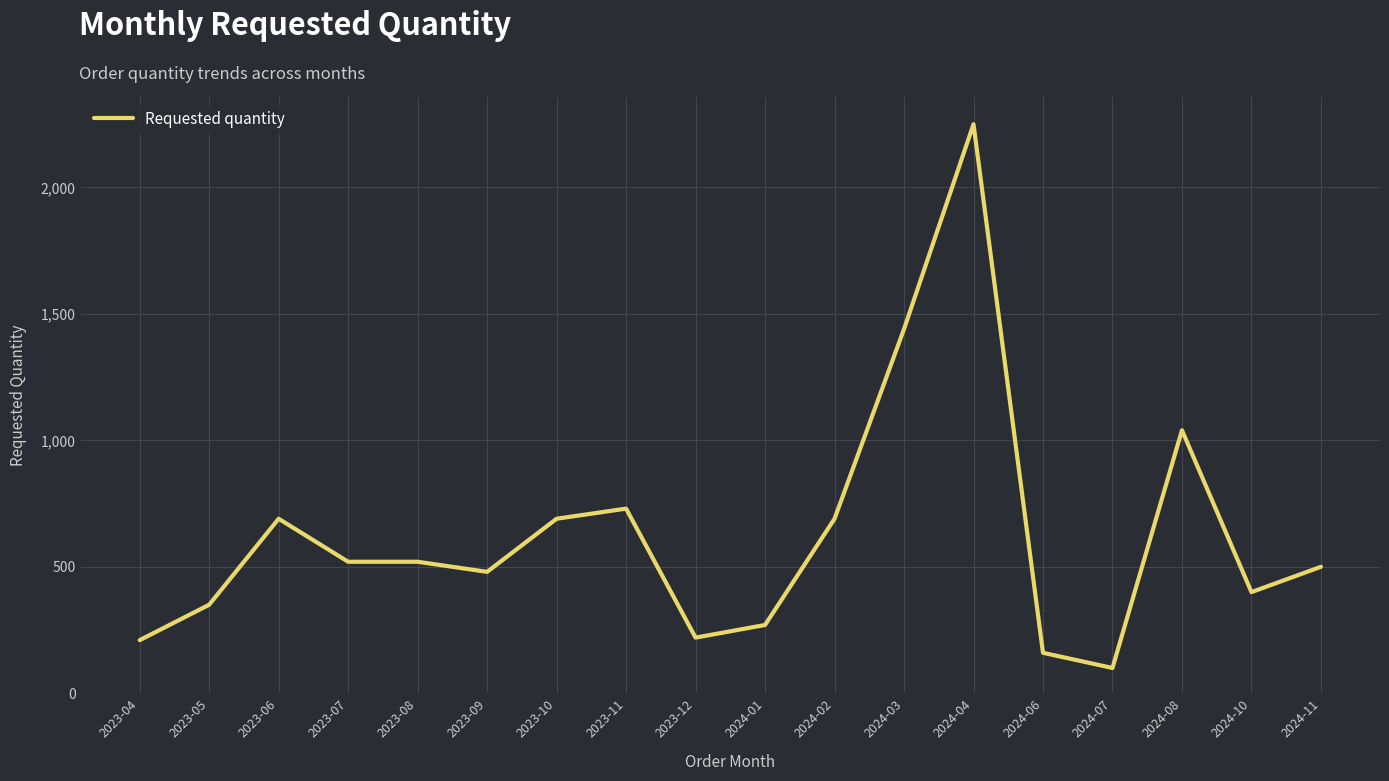

What is the difference between the maximum and minimum values?

2150